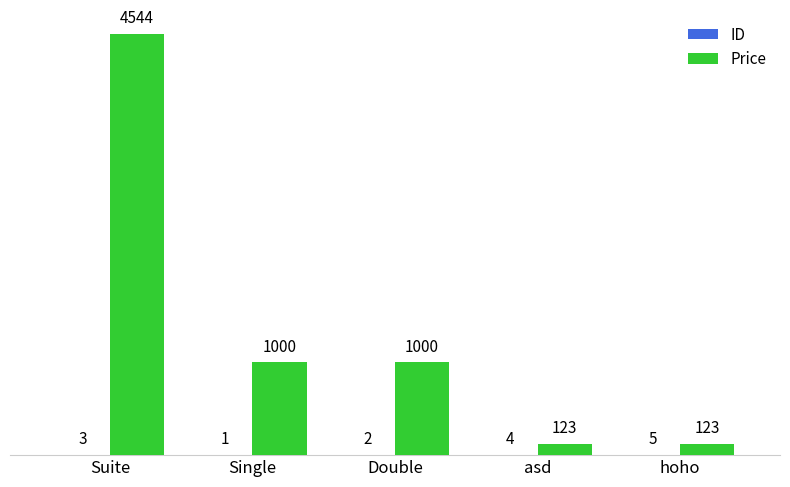

Which series has the widest spread of values?

Price